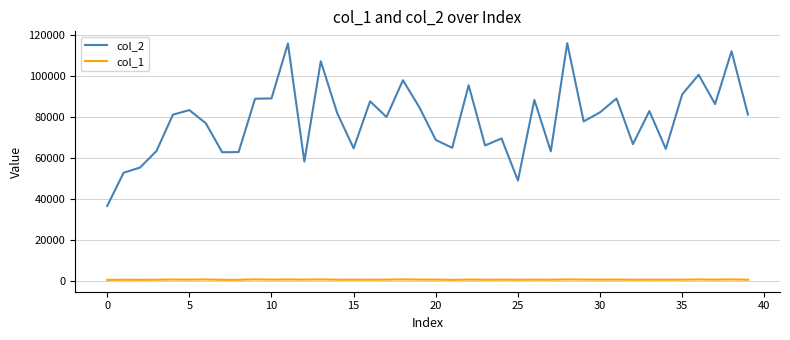

Which series has the largest range (max minus min)?

col_2